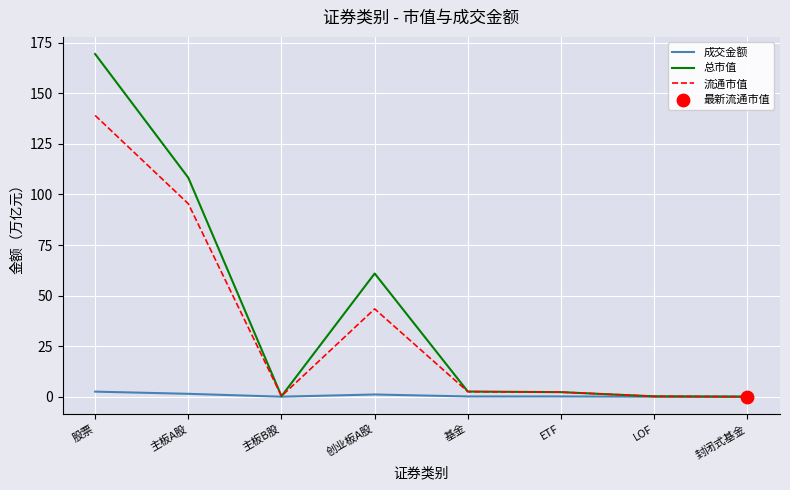

Which series has the largest total across all categories?

总市值